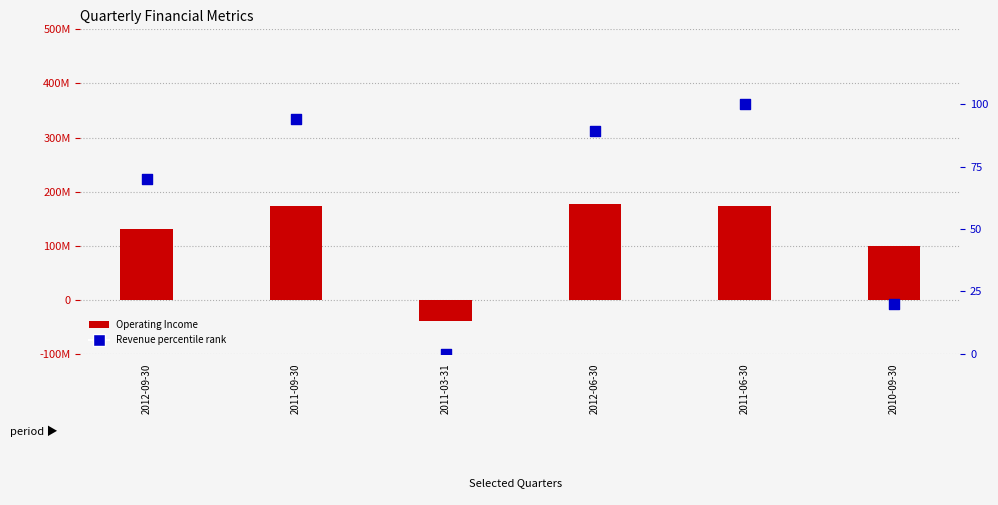

Which series reaches the maximum Y coordinate?

Operating Income